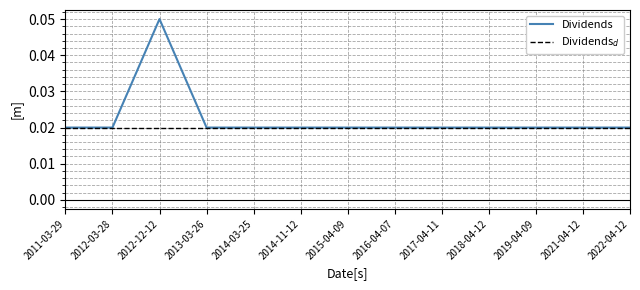

Which series has the largest range (max minus min)?

Dividends